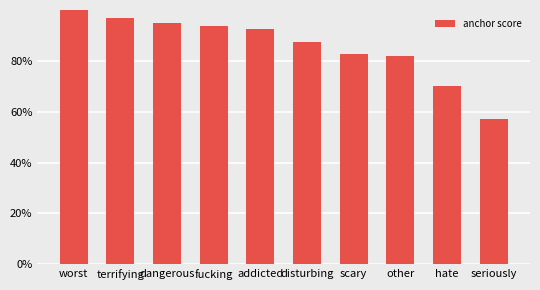

Does the chart contain any negative values?

No